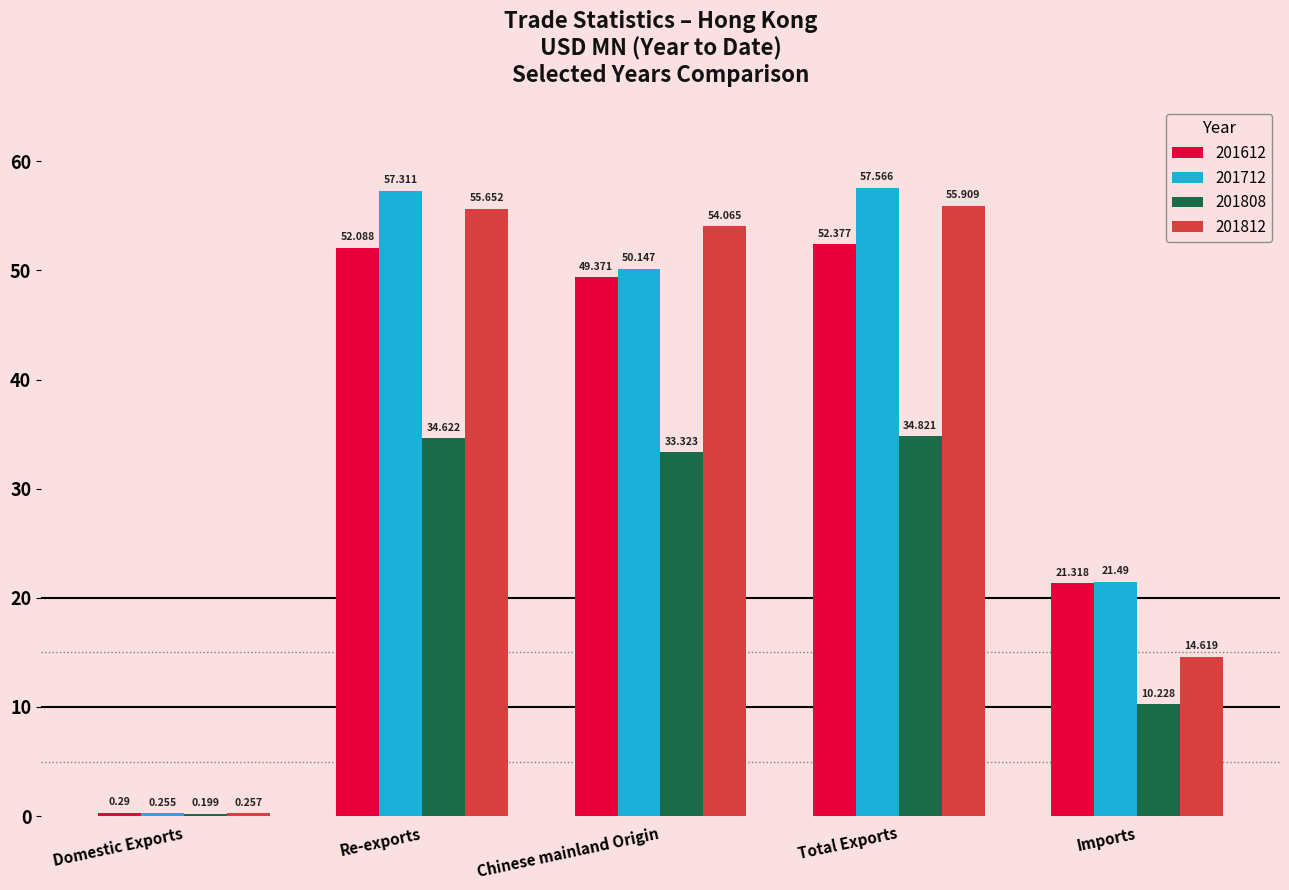

What is the sum of the 201712 values at Imports and Re-exports?

78.8